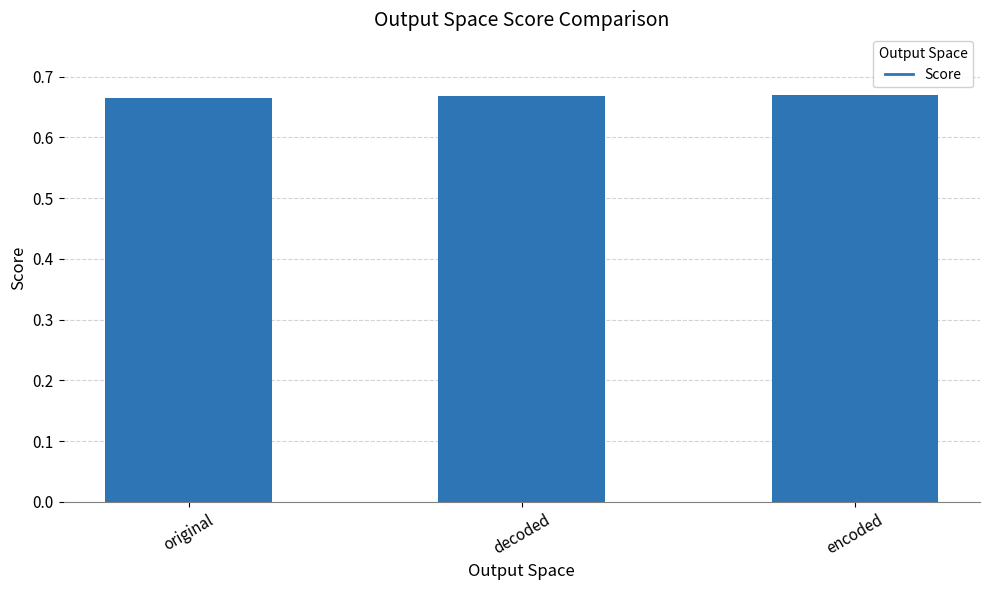

What is the sum of all values?

2.0